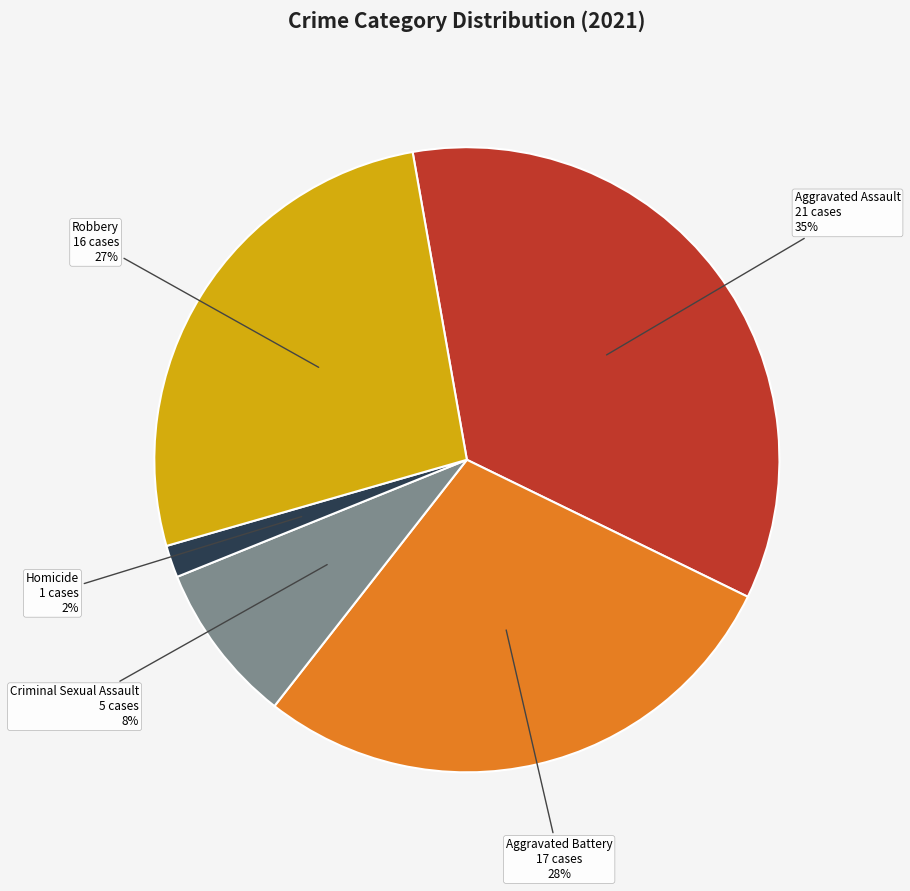

To the nearest percent, what percentage of the pie is Robbery?

27%